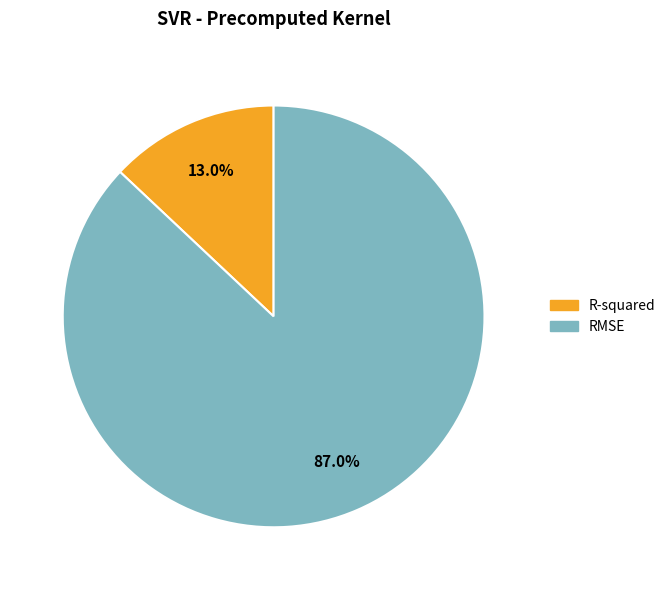

Does RMSE represent more than half of the total?

Yes